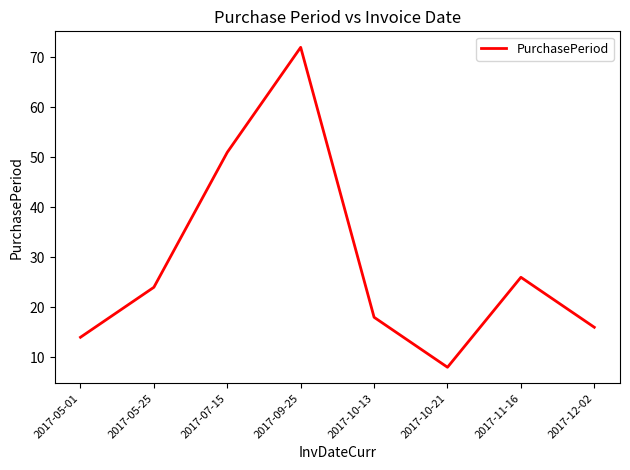

How many values are below 24?

4